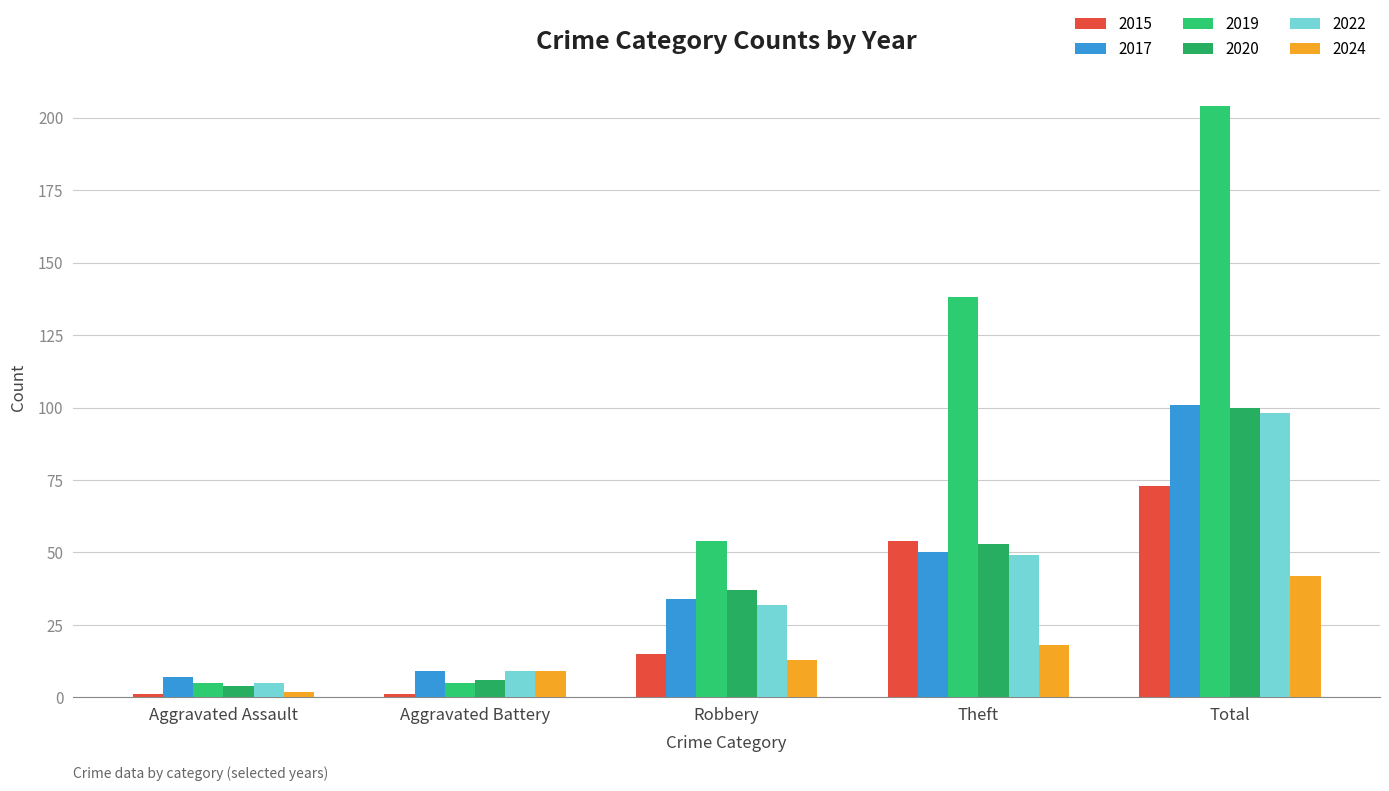

Is it true that 2022 equals 9 at Robbery?

False